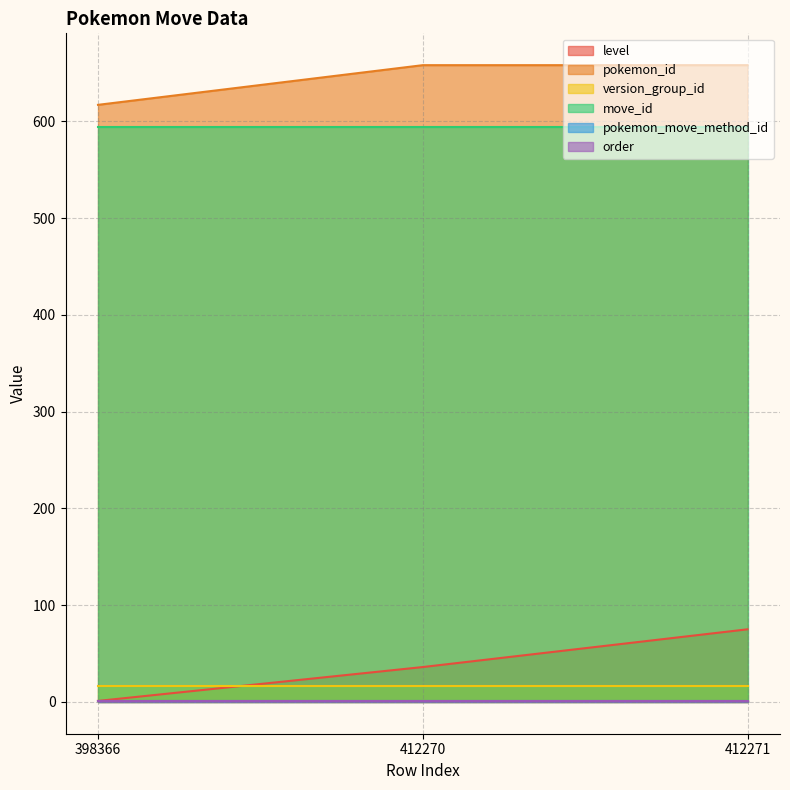

The version_group_id series shows 4 at 398366. True or false?

False